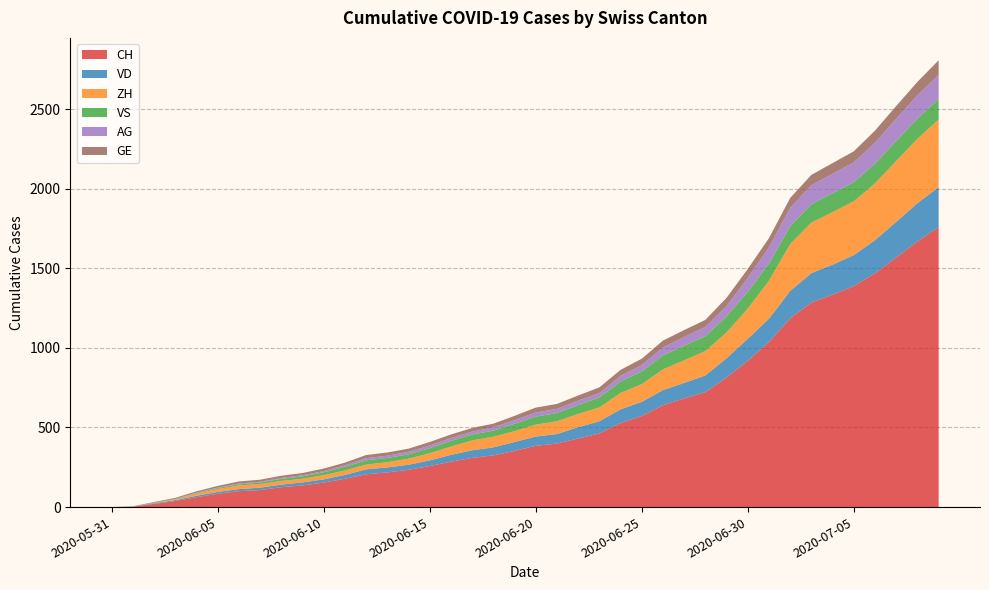

Reading right to left, extract all data points from this chart.

CH: 2020-07-09=1758	2020-07-08=1669	2020-07-07=1568	2020-07-06=1469	2020-07-05=1388	2020-07-04=1335	2020-07-03=1285	2020-07-02=1186	2020-07-01=1037	2020-06-30=919	2020-06-29=814	2020-06-28=722	2020-06-27=683	2020-06-26=640	2020-06-25=572	2020-06-24=528	2020-06-23=462	2020-06-22=431	2020-06-21=399	2020-06-20=385	2020-06-19=353	2020-06-18=325	2020-06-17=309	2020-06-16=285	2020-06-15=258	2020-06-14=234	2020-06-13=218	2020-06-12=206	2020-06-11=178	2020-06-10=154	2020-06-09=136	2020-06-08=125	2020-06-07=107	2020-06-06=100	2020-06-05=84	2020-06-04=62	2020-06-03=38	2020-06-02=20	2020-06-01=3	2020-05-31=0
VD: 2020-07-09=252	2020-07-08=240	2020-07-07=224	2020-07-06=208	2020-07-05=195	2020-07-04=188	2020-07-03=185	2020-07-02=172	2020-07-01=147	2020-06-30=138	2020-06-29=121	2020-06-28=105	2020-06-27=97	2020-06-26=95	2020-06-25=89	2020-06-24=86	2020-06-23=77	2020-06-22=71	2020-06-21=60	2020-06-20=58	2020-06-19=56	2020-06-18=50	2020-06-17=48	2020-06-16=43	2020-06-15=35	2020-06-14=32	2020-06-13=31	2020-06-12=31	2020-06-11=24	2020-06-10=20	2020-06-09=19	2020-06-08=16	2020-06-07=15	2020-06-06=13	2020-06-05=11	2020-06-04=9	2020-06-03=6	2020-06-02=4	2020-06-01=0	2020-05-31=0
ZH: 2020-07-09=424	2020-07-08=405	2020-07-07=382	2020-07-06=357	2020-07-05=338	2020-07-04=330	2020-07-03=317	2020-07-02=294	2020-07-01=238	2020-06-30=190	2020-06-29=162	2020-06-28=153	2020-06-27=142	2020-06-26=130	2020-06-25=111	2020-06-24=103	2020-06-23=87	2020-06-22=83	2020-06-21=80	2020-06-20=75	2020-06-19=68	2020-06-18=67	2020-06-17=62	2020-06-16=52	2020-06-15=45	2020-06-14=38	2020-06-13=33	2020-06-12=30	2020-06-11=28	2020-06-10=26	2020-06-09=23	2020-06-08=23	2020-06-07=23	2020-06-06=23	2020-06-05=19	2020-06-04=13	2020-06-03=5	2020-06-02=2	2020-06-01=0	2020-05-31=0
VS: 2020-07-09=128	2020-07-08=126	2020-07-07=126	2020-07-06=123	2020-07-05=120	2020-07-04=118	2020-07-03=116	2020-07-02=112	2020-07-01=108	2020-06-30=105	2020-06-29=101	2020-06-28=93	2020-06-27=92	2020-06-26=88	2020-06-25=80	2020-06-24=72	2020-06-23=62	2020-06-22=56	2020-06-21=52	2020-06-20=50	2020-06-19=46	2020-06-18=38	2020-06-17=37	2020-06-16=36	2020-06-15=32	2020-06-14=27	2020-06-13=27	2020-06-12=27	2020-06-11=23	2020-06-10=19	2020-06-09=15	2020-06-08=14	2020-06-07=9	2020-06-06=7	2020-06-05=6	2020-06-04=4	2020-06-03=2	2020-06-02=2	2020-06-01=1	2020-05-31=0
AG: 2020-07-09=153	2020-07-08=147	2020-07-07=140	2020-07-06=132	2020-07-05=125	2020-07-04=123	2020-07-03=120	2020-07-02=116	2020-07-01=103	2020-06-30=88	2020-06-29=65	2020-06-28=59	2020-06-27=55	2020-06-26=50	2020-06-25=40	2020-06-24=35	2020-06-23=28	2020-06-22=28	2020-06-21=26	2020-06-20=26	2020-06-19=23	2020-06-18=21	2020-06-17=18	2020-06-16=18	2020-06-15=17	2020-06-14=16	2020-06-13=14	2020-06-12=13	2020-06-11=10	2020-06-10=7	2020-06-09=7	2020-06-08=5	2020-06-07=5	2020-06-06=5	2020-06-05=3	2020-06-04=3	2020-06-03=1	2020-06-02=0	2020-06-01=0	2020-05-31=0
GE: 2020-07-09=92	2020-07-08=84	2020-07-07=80	2020-07-06=76	2020-07-05=69	2020-07-04=67	2020-07-03=64	2020-07-02=62	2020-07-01=57	2020-06-30=56	2020-06-29=52	2020-06-28=44	2020-06-27=43	2020-06-26=43	2020-06-25=40	2020-06-24=38	2020-06-23=36	2020-06-22=32	2020-06-21=31	2020-06-20=31	2020-06-19=27	2020-06-18=23	2020-06-17=23	2020-06-16=22	2020-06-15=22	2020-06-14=20	2020-06-13=20	2020-06-12=20	2020-06-11=16	2020-06-10=16	2020-06-09=14	2020-06-08=14	2020-06-07=13	2020-06-06=13	2020-06-05=10	2020-06-04=8	2020-06-03=6	2020-06-02=4	2020-06-01=1	2020-05-31=0